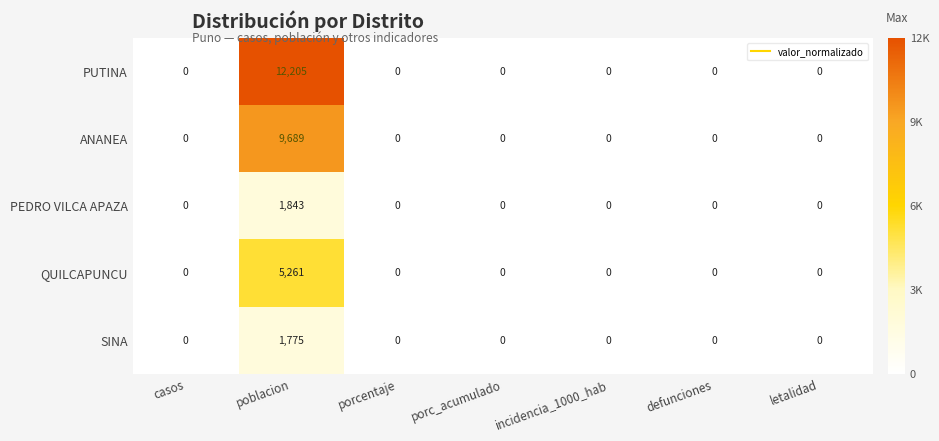

At which category is the sum across all series the highest?

poblacion